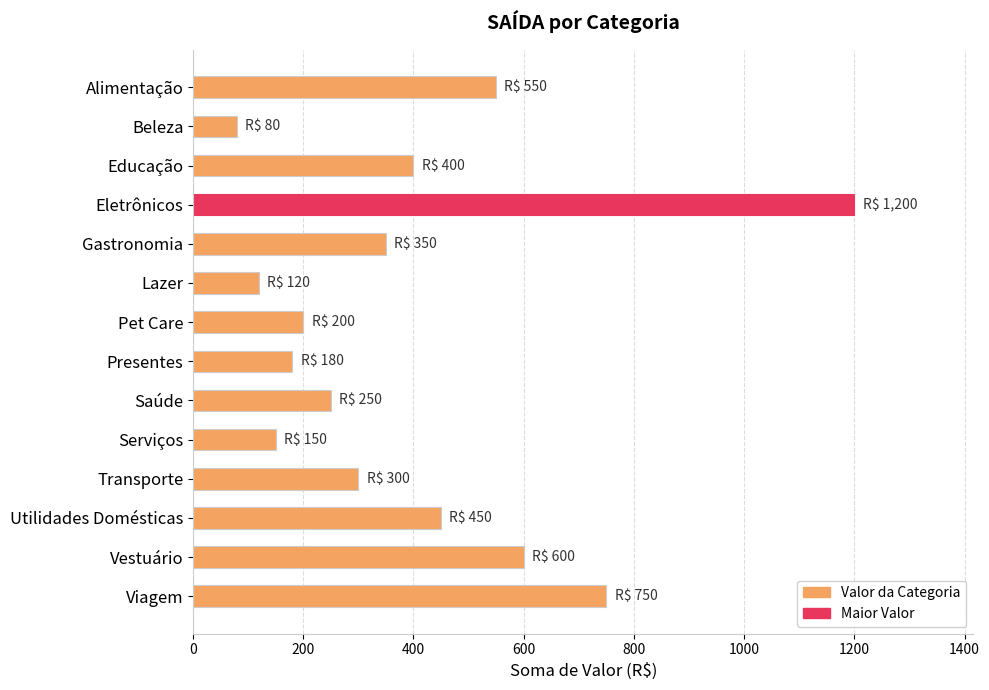

Which category has the highest value across all series?

Eletrônicos